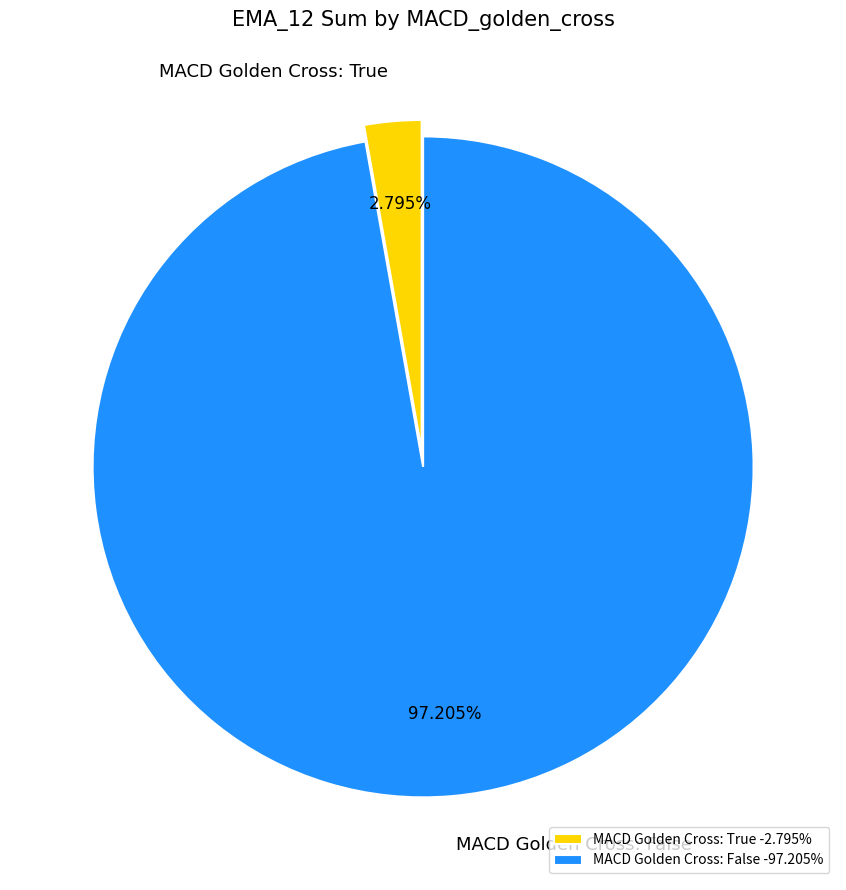

Is MACD Golden Cross: False -97.205% the majority of the pie?

Yes